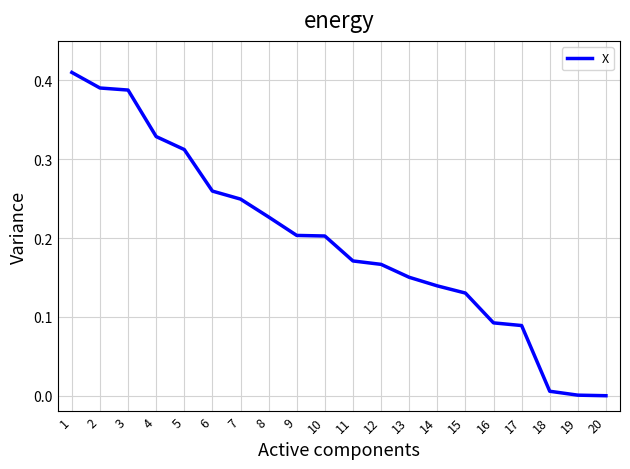

Between 6 and 13, which is larger?

6